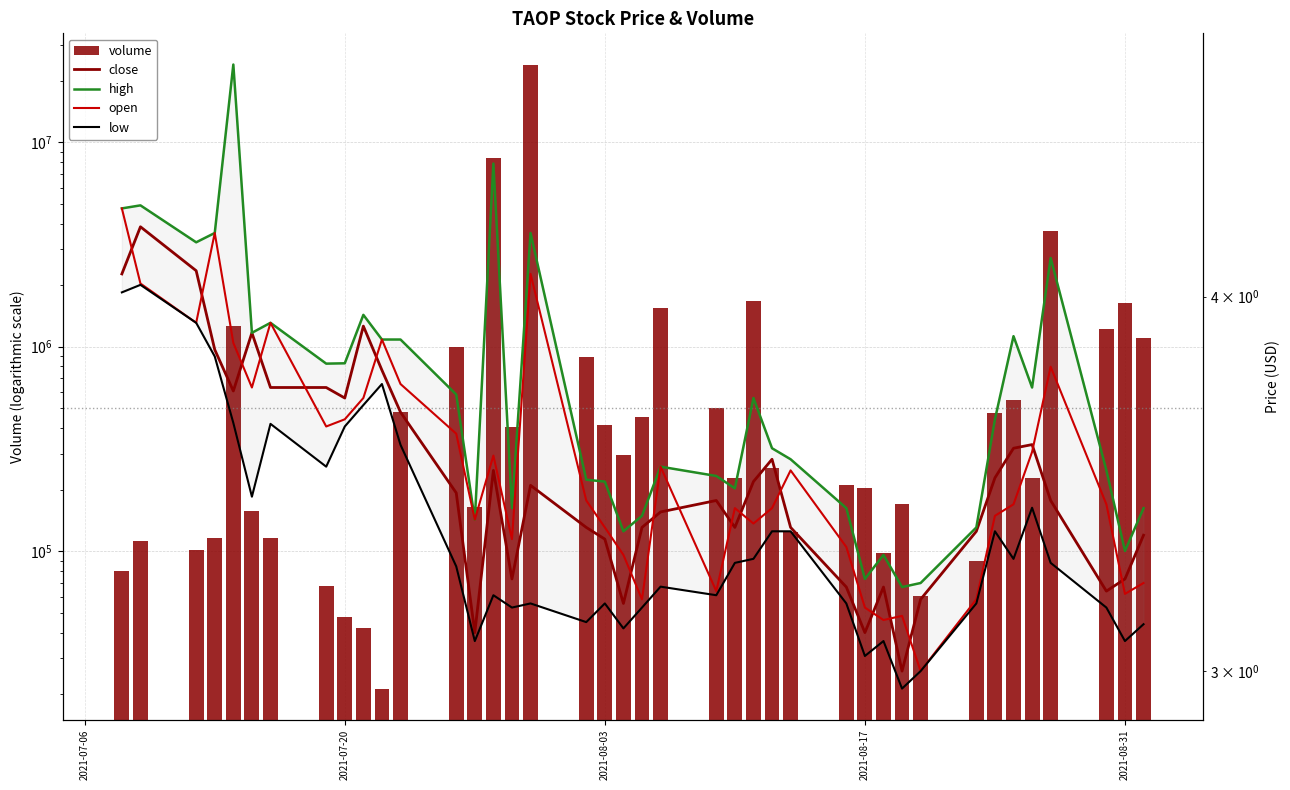

Which series has the largest range (max minus min)?

volume